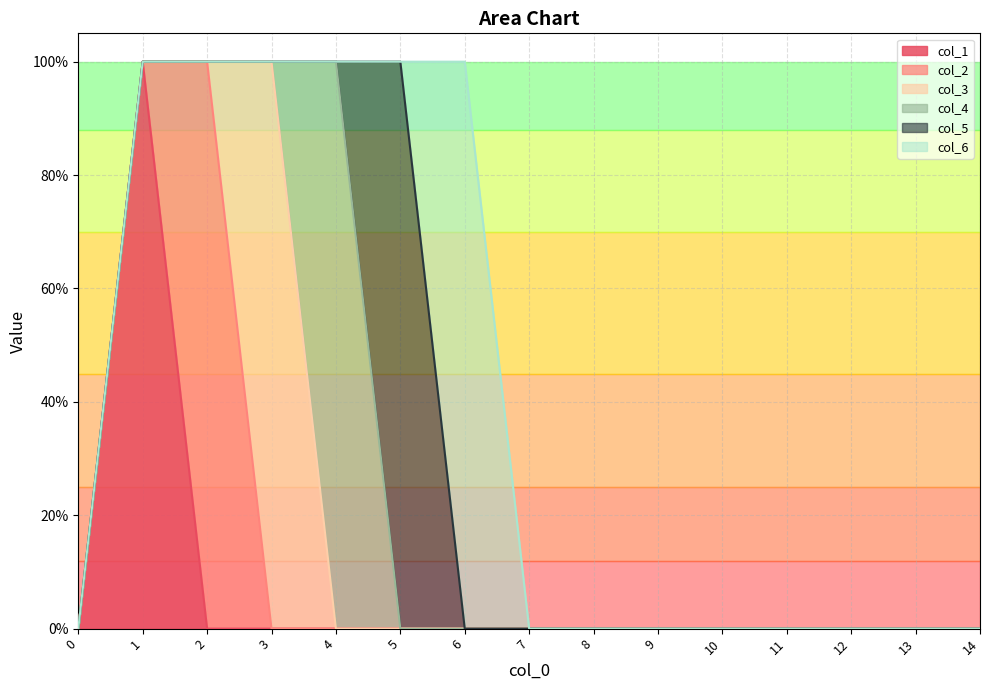

Does the chart display data point markers on the line(s)?

No